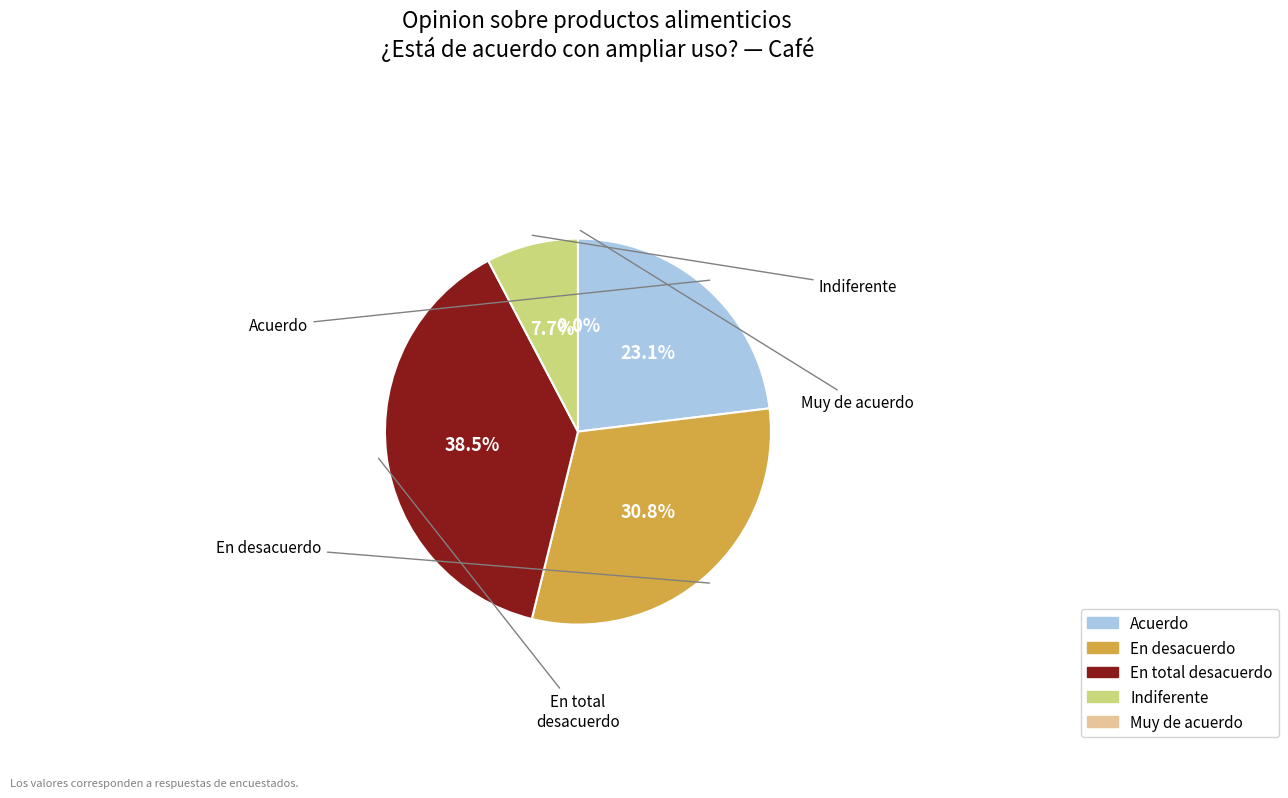

The En desacuerdo slice represents 31% of the pie. True or false?

True